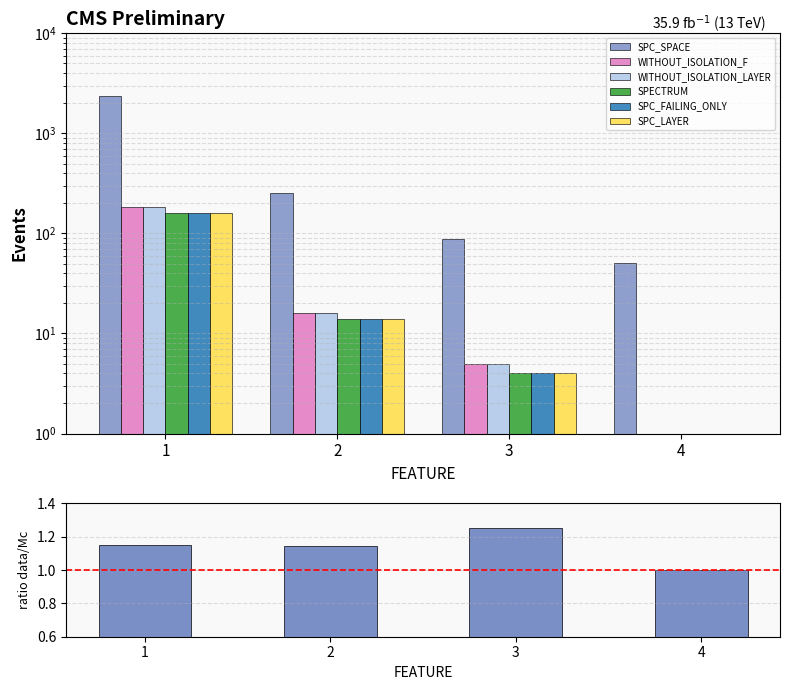

The WITHOUT_ISOLATION_LAYER series shows 182 at 1. True or false?

True